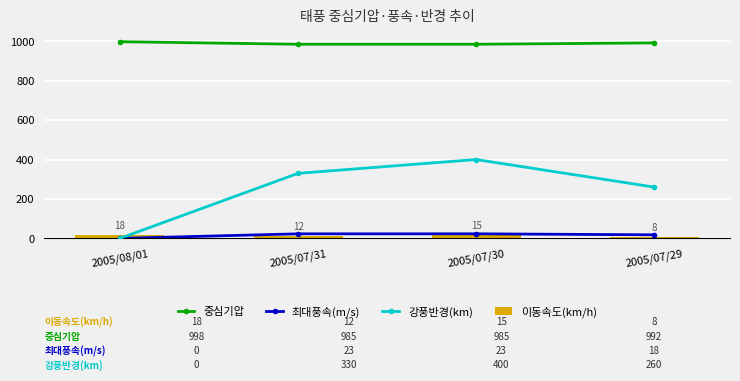

What are all the series names shown in the legend?

중심기압, 최대풍속(m/s), 강풍반경(km), 이동속도(km/h)